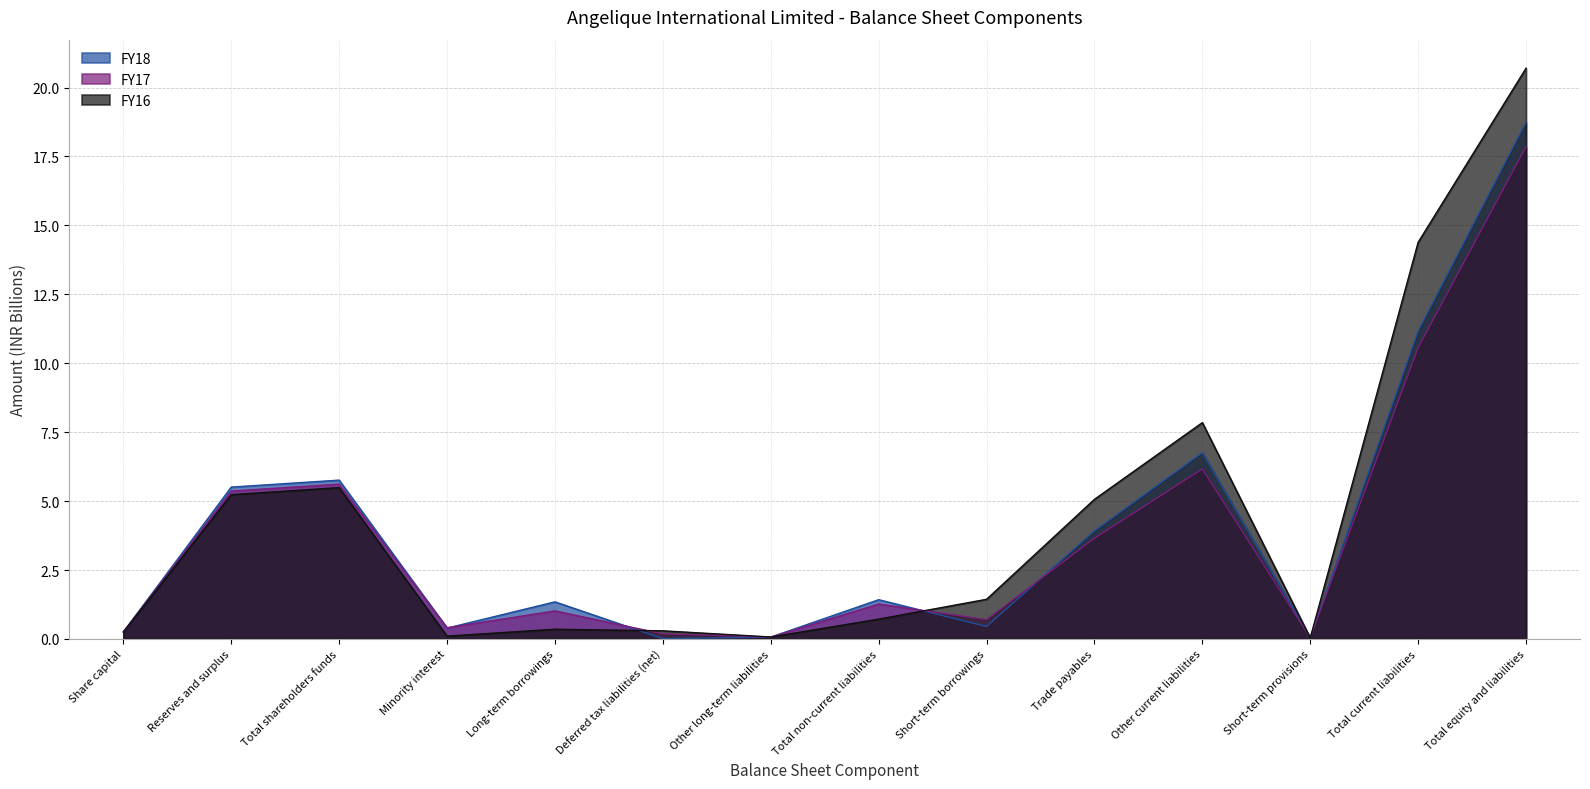

At which label does FY16 first exceed 1?

Reserves and surplus